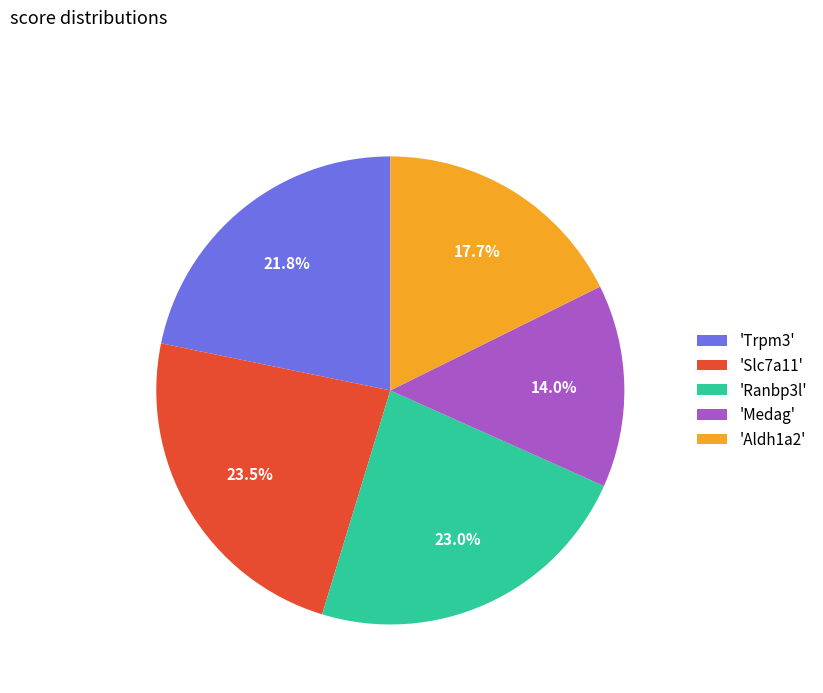

Between 'Medag' and 'Aldh1a2', which is larger?

'Aldh1a2'